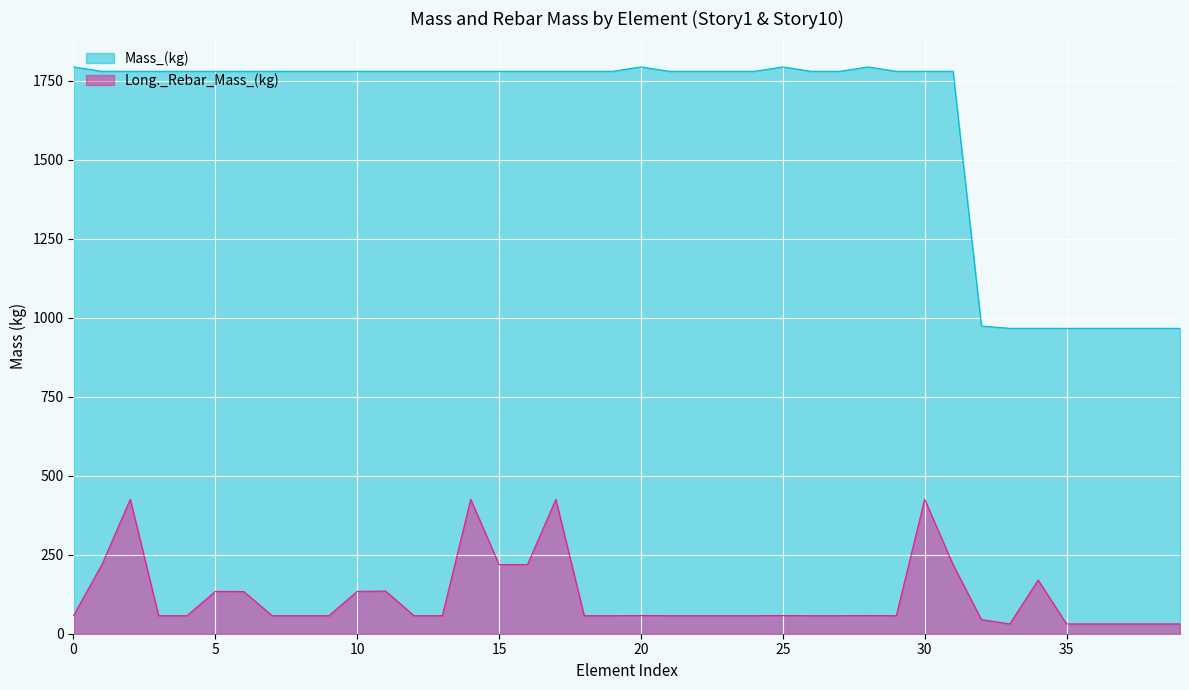

At how many categories does at least one series exceed 403?

40